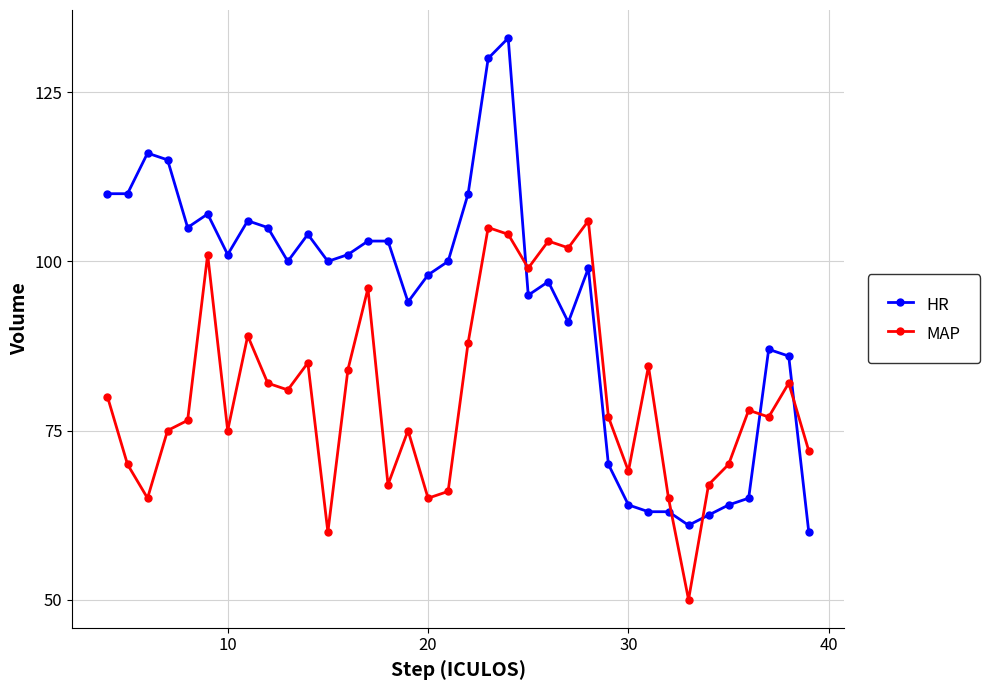

What is the maximum value shown in the chart?

133.0